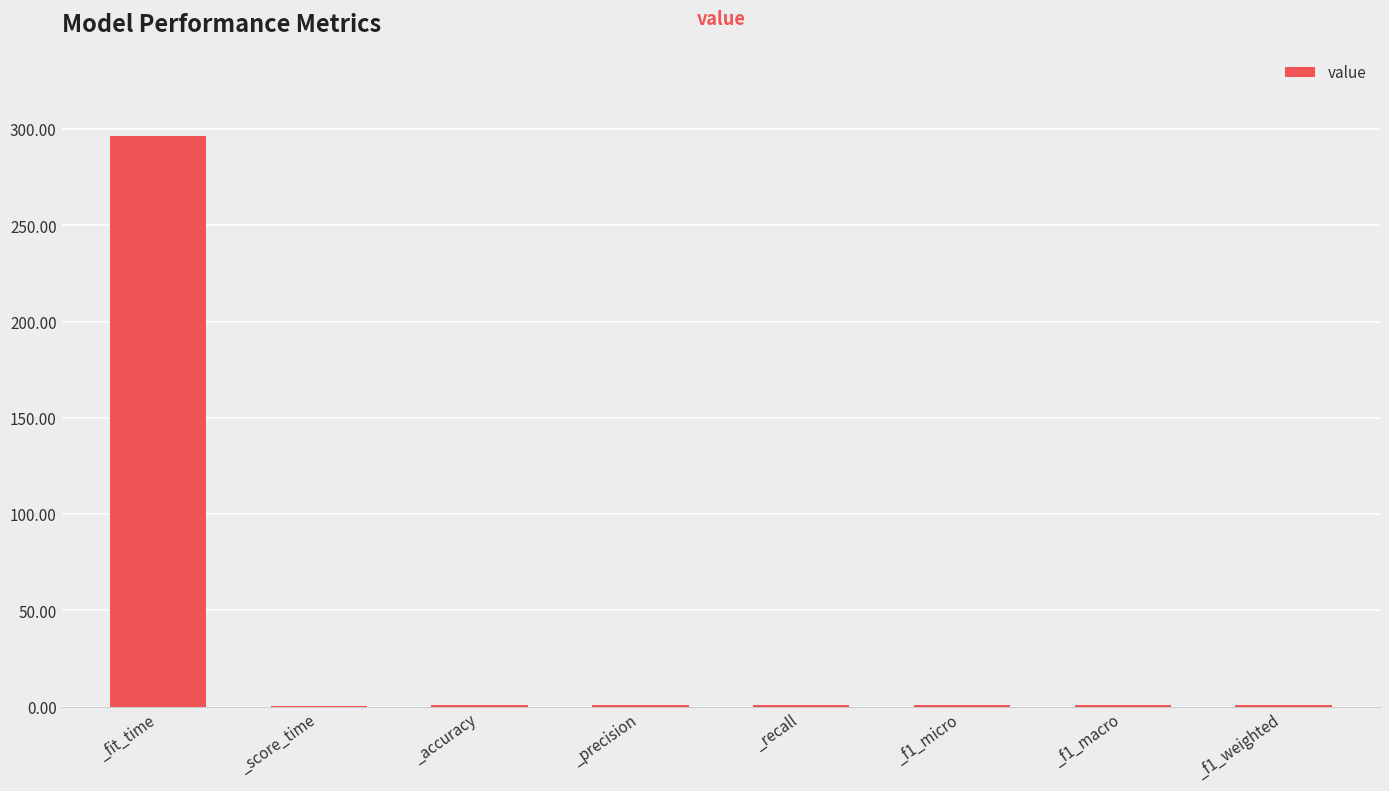

True or false: the data shows 296.3 at _fit_time.

True